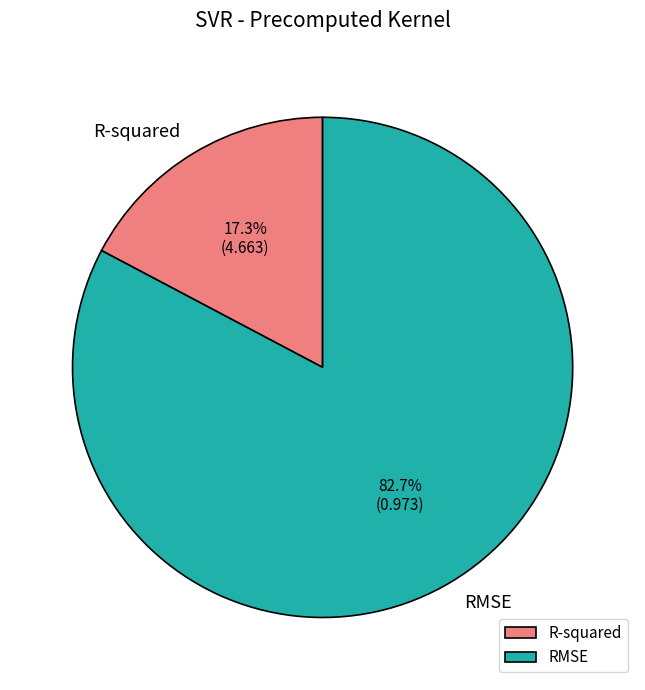

Which slice represents more than half of the pie?

RMSE